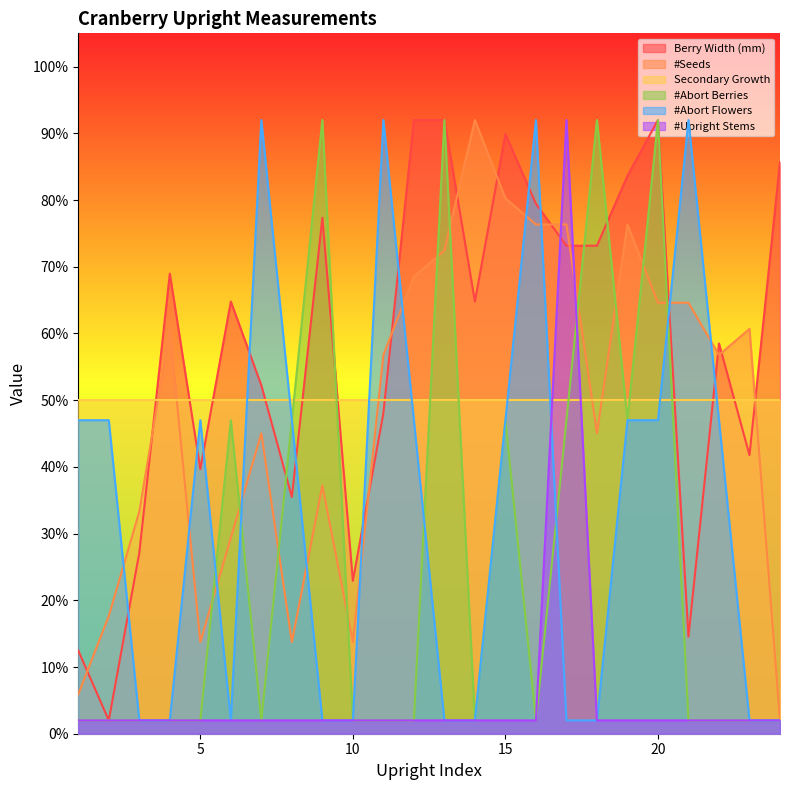

Which has a higher value, 12 or 8?

12